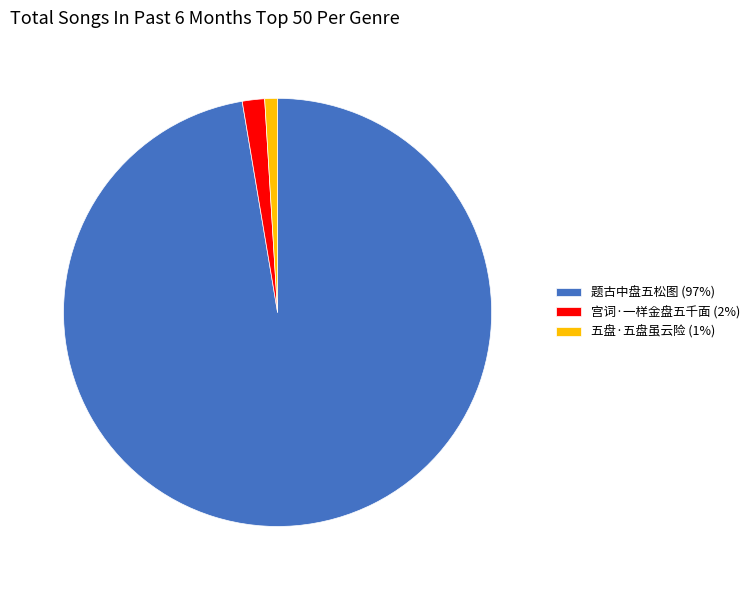

Is there a majority slice in this chart?

Yes